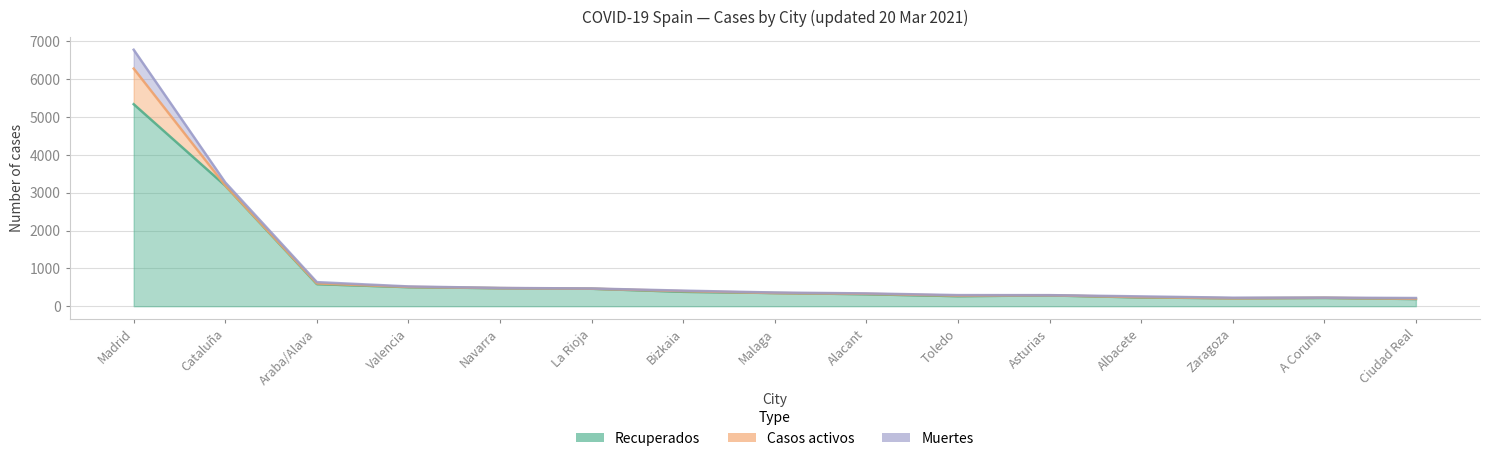

At how many categories does at least one series exceed 3099?

2